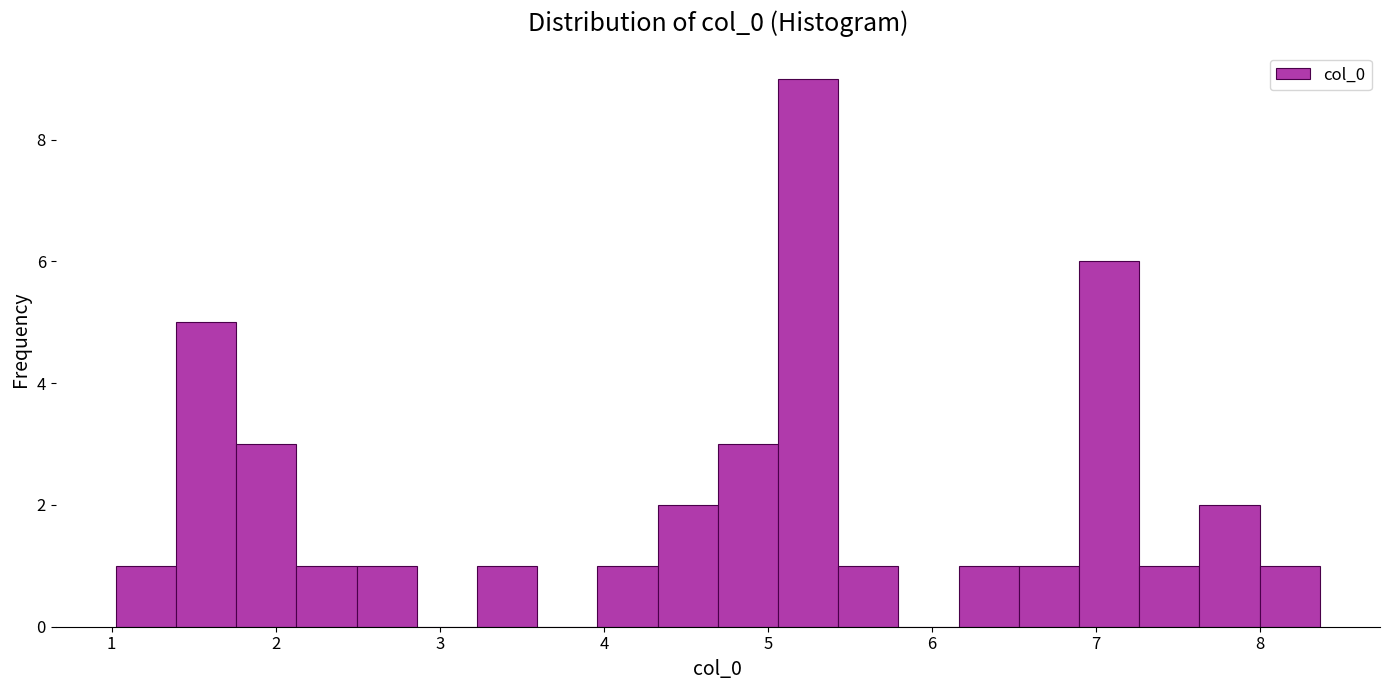

Read against the x-axis, roughly where is the centre of the tallest bar?

5.2